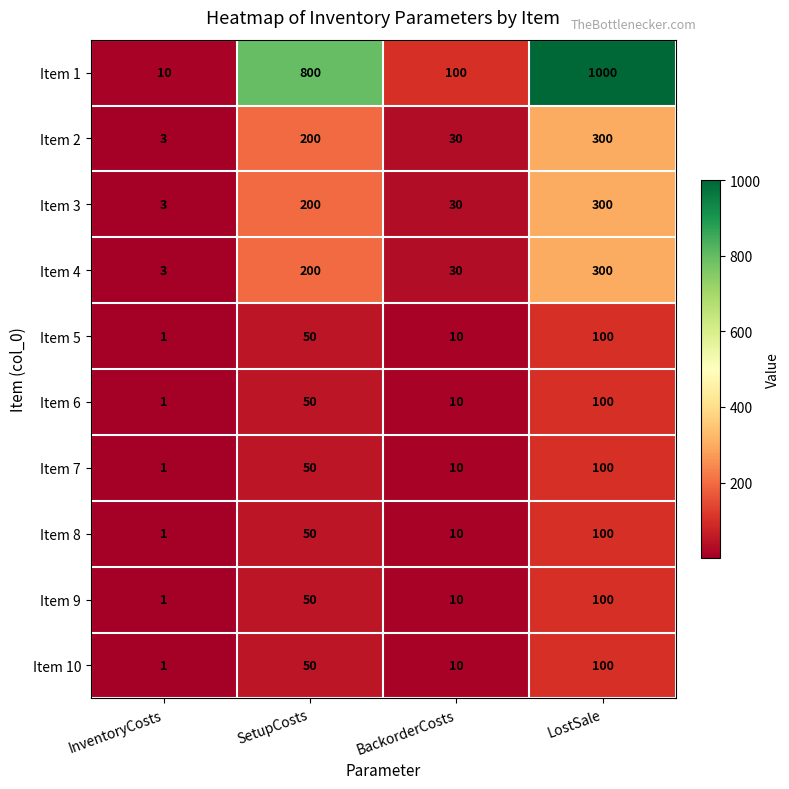

List the labels in order of Item 10 value, smallest first.

InventoryCosts, BackorderCosts, SetupCosts, LostSale